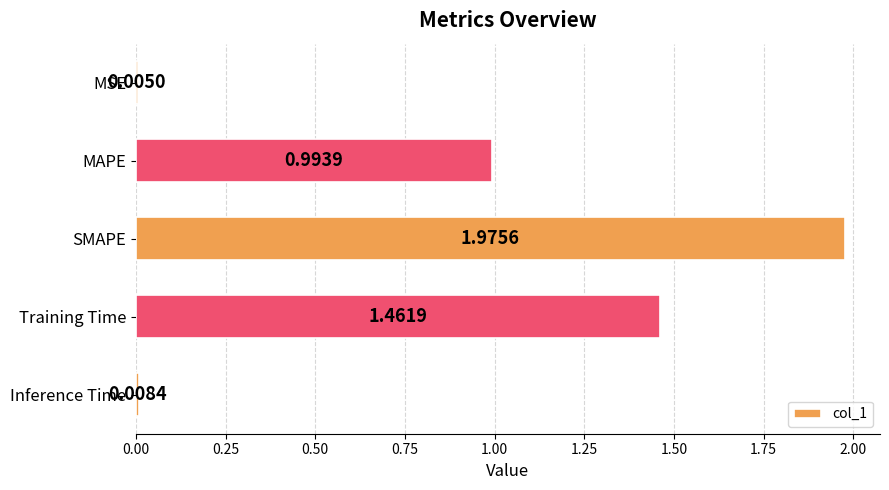

Which category has the highest value across all series?

SMAPE